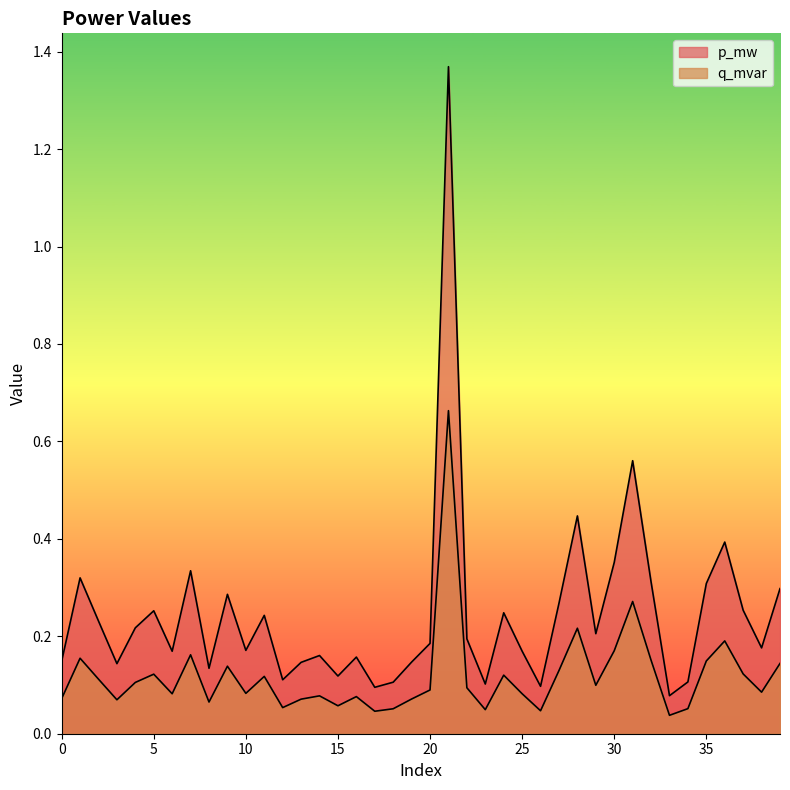

Which series changed the most between 9 and 38?

p_mw